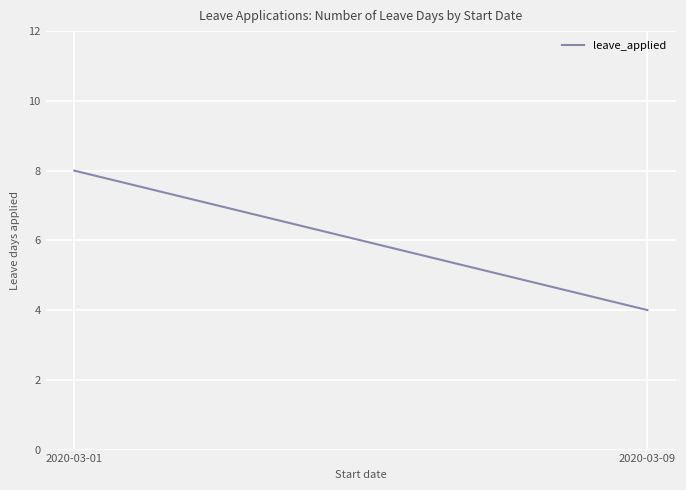

How many data points are less than 8?

1